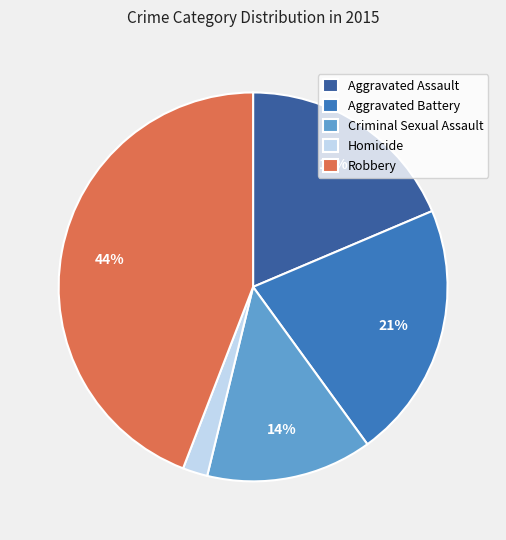

Which category has the smallest portion of the pie?

Homicide